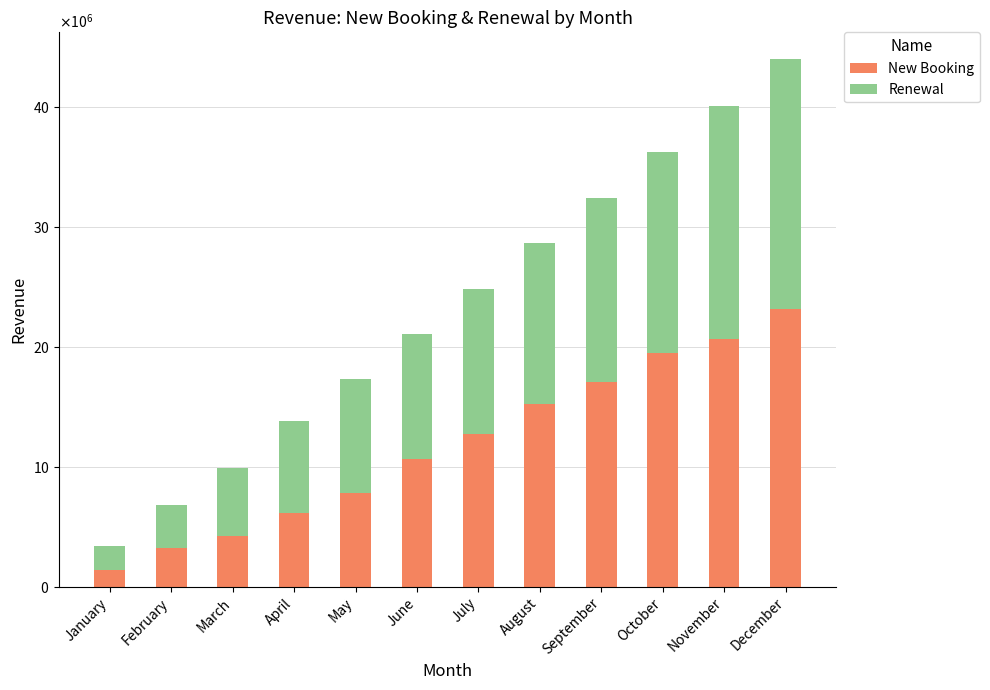

What are all the series names shown in the legend?

New Booking, Renewal